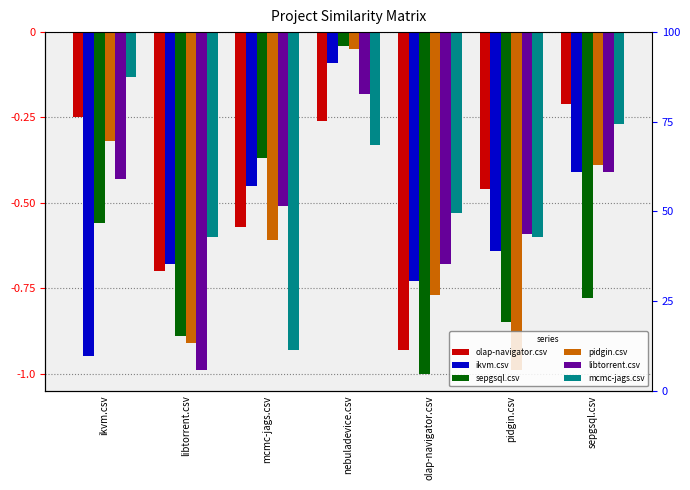

Is it true that sepgsql.csv equals -0.0 at nebuladevice.csv?

False